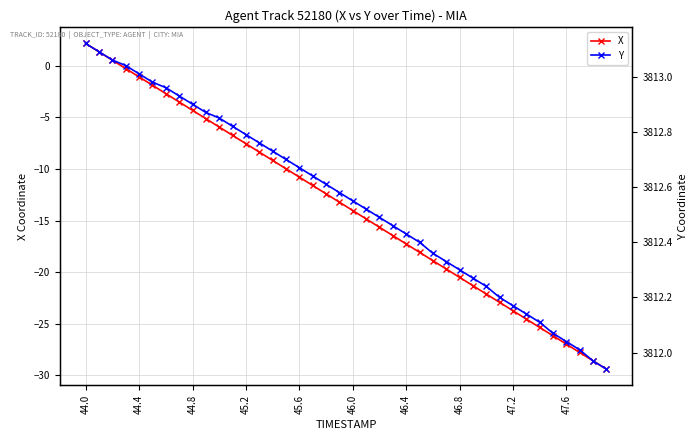

What is the value of the Y point at the 10th from the left?

3812.9